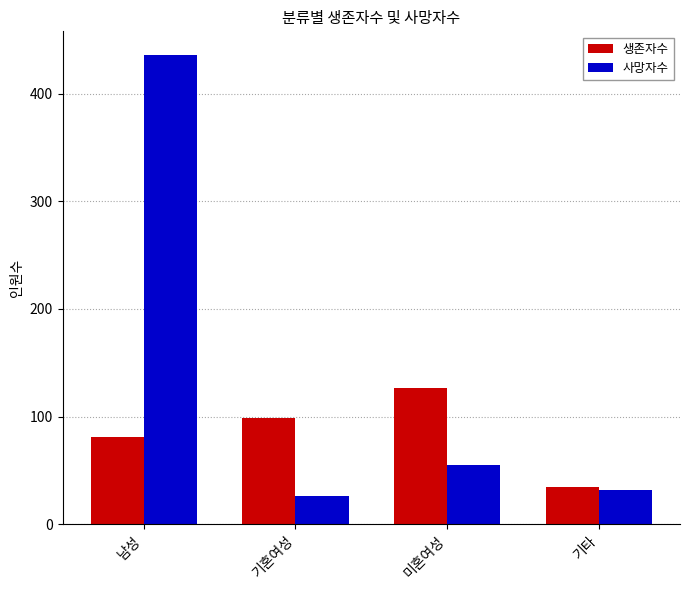

Which series has the largest total across all categories?

사망자수